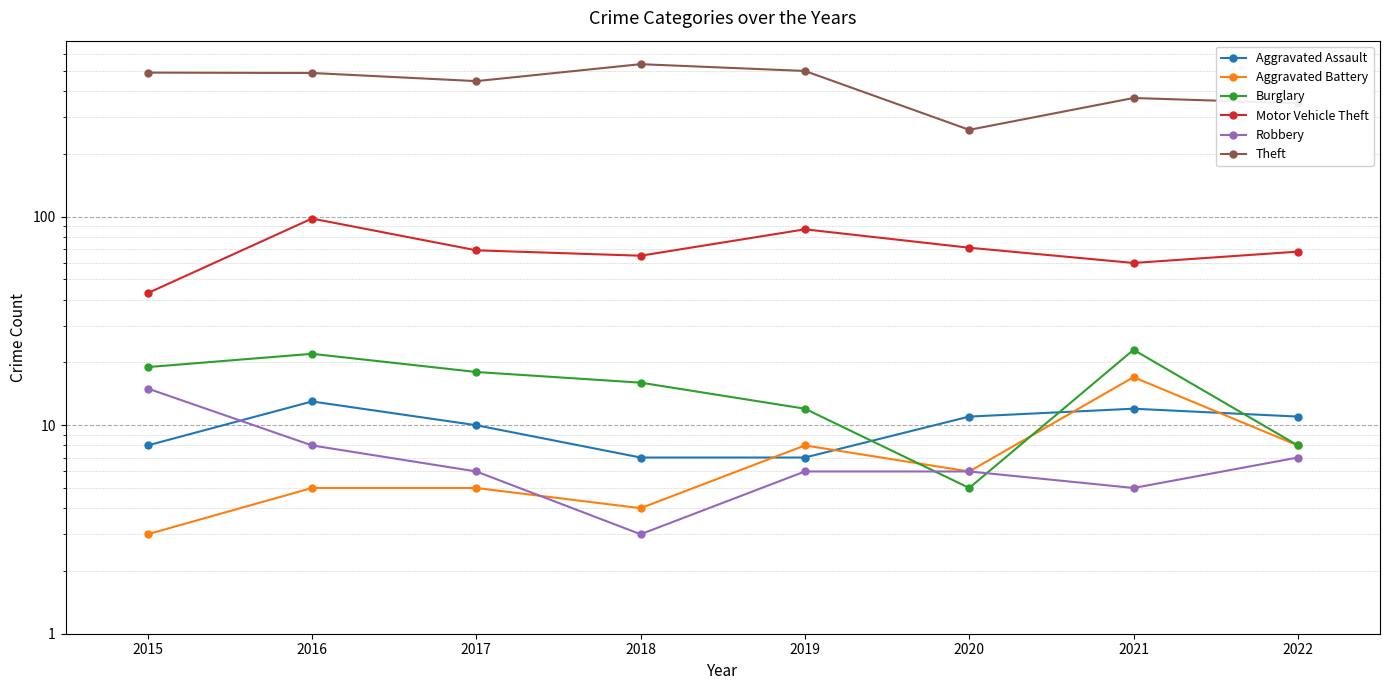

True or false: Aggravated Assault and Robbery intersect in this chart.

True